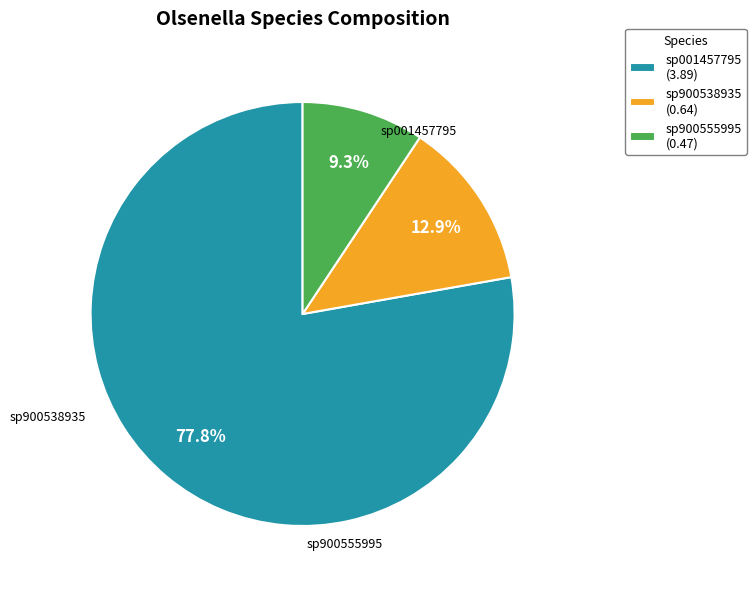

Between sp900538935 (0.64) and sp900555995 (0.47), which is larger?

sp900538935 (0.64)